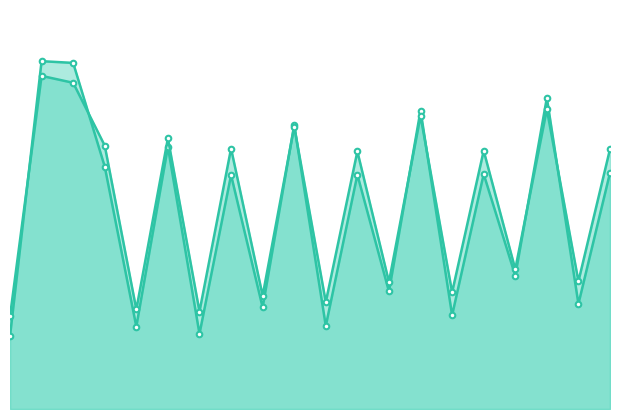

Does the chart have visible grid lines?

No